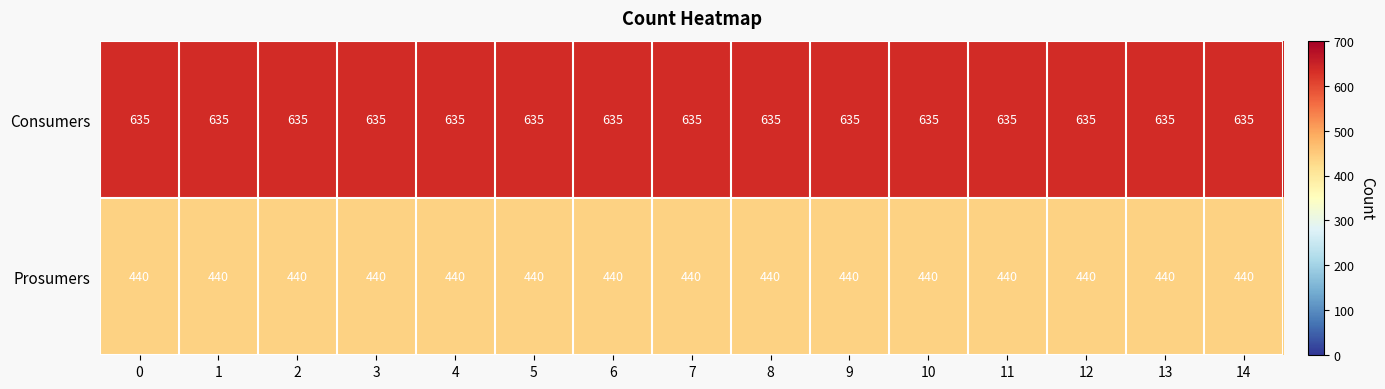

What is the sum of all Consumers values?

9525